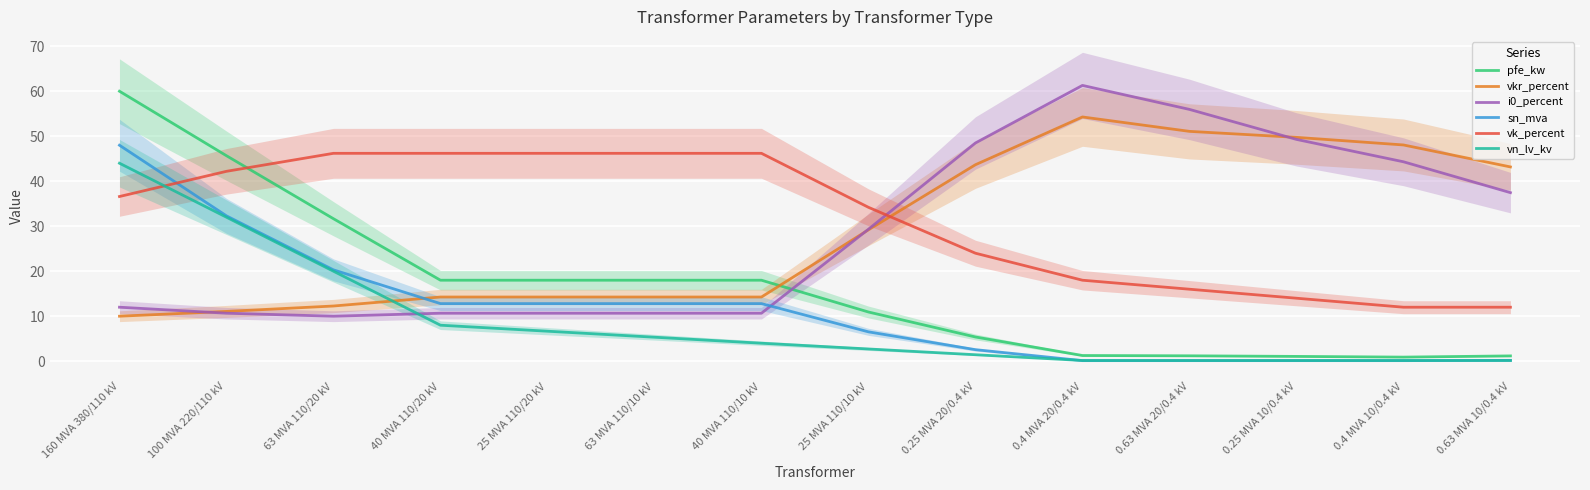

Count the number of categories in the chart.

14